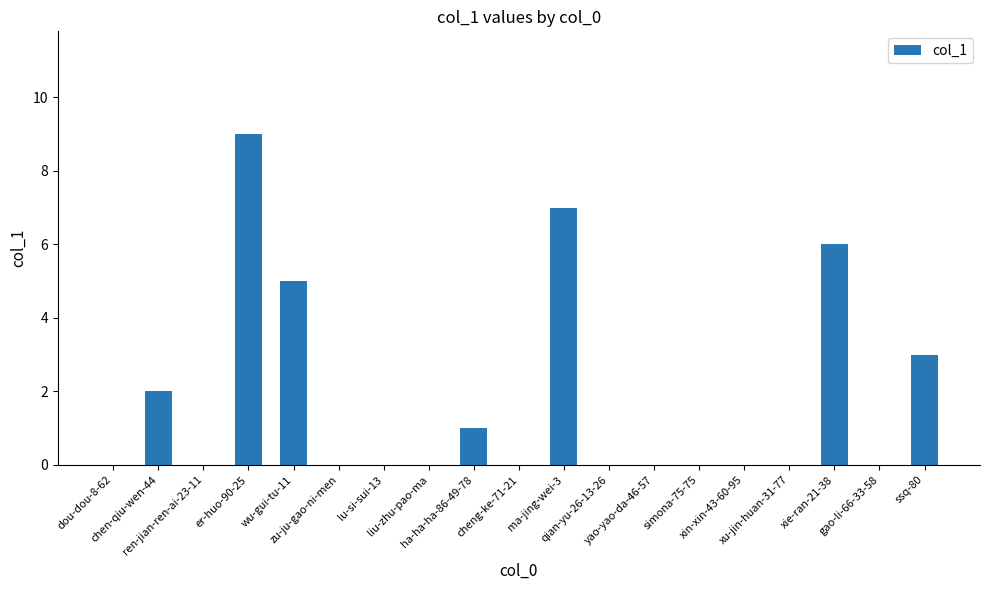

Read the value at chen-qiu-wen-44.

2